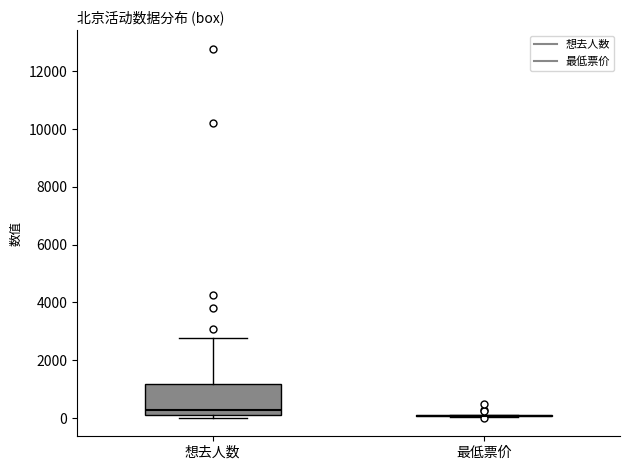

Which box is the tallest, from its lower edge to its upper edge?

想去人数